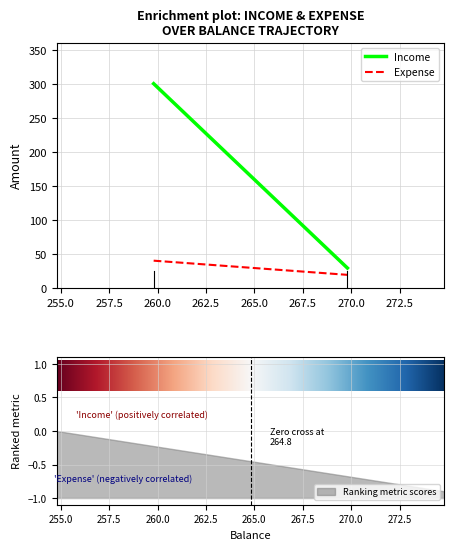

How many series are shown in this chart?

1